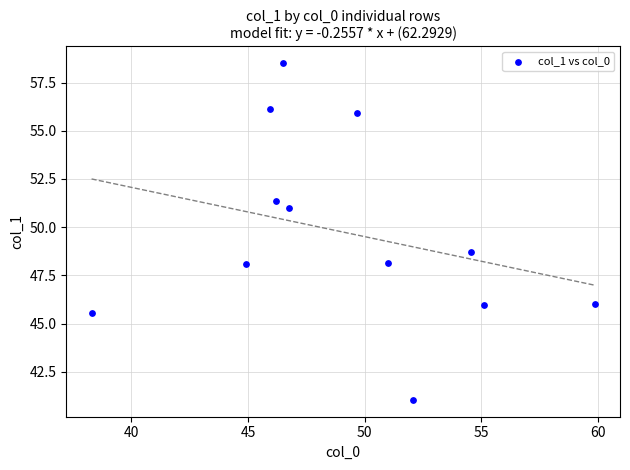

What is the average Y value?

49.7